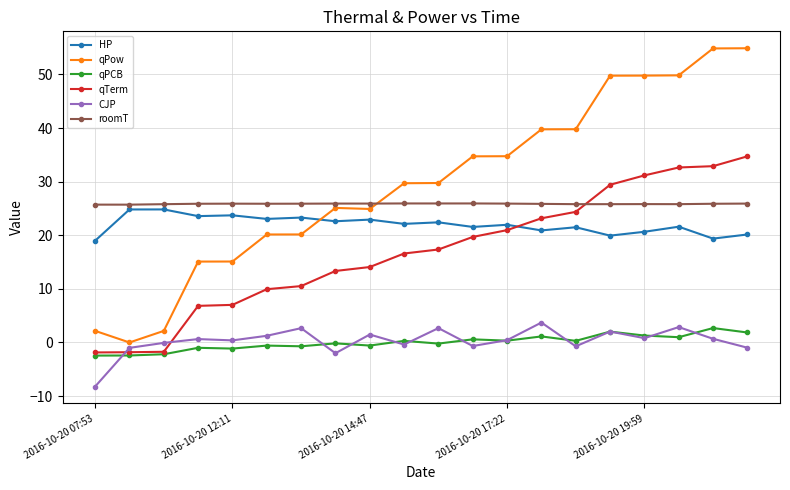

True or false: CJP has more than 0 points higher than both neighbors.

True